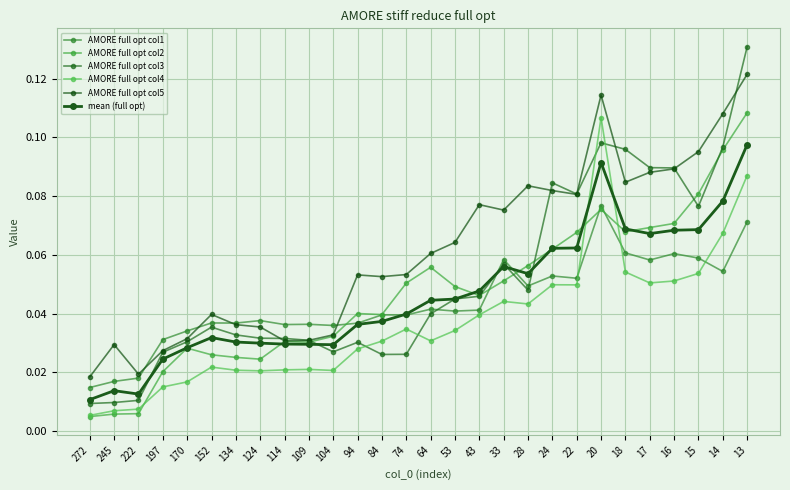

Reading left to right, what are all the values shown in this chart?

AMORE full opt col1: 0.0	0.0	0.0	0.0	0.0	0.0	0.0	0.0	0.0	0.0	0.0	0.0	0.0	0.0	0.0	0.0	0.0	0.1	0.0	0.1	0.1	0.1	0.1	0.1	0.1	0.1	0.1	0.1
AMORE full opt col2: 0.0	0.0	0.0	0.0	0.0	0.0	0.0	0.0	0.0	0.0	0.0	0.0	0.0	0.1	0.1	0.0	0.0	0.1	0.1	0.1	0.1	0.1	0.1	0.1	0.1	0.1	0.1	0.1
AMORE full opt col3: 0.0	0.0	0.0	0.0	0.0	0.0	0.0	0.0	0.0	0.0	0.0	0.0	0.0	0.0	0.0	0.0	0.0	0.1	0.0	0.1	0.1	0.1	0.1	0.1	0.1	0.1	0.1	0.1
AMORE full opt col4: 0.0	0.0	0.0	0.0	0.0	0.0	0.0	0.0	0.0	0.0	0.0	0.0	0.0	0.0	0.0	0.0	0.0	0.0	0.0	0.0	0.0	0.1	0.1	0.1	0.1	0.1	0.1	0.1
AMORE full opt col5: 0.0	0.0	0.0	0.0	0.0	0.0	0.0	0.0	0.0	0.0	0.0	0.1	0.1	0.1	0.1	0.1	0.1	0.1	0.1	0.1	0.1	0.1	0.1	0.1	0.1	0.1	0.1	0.1
mean (full opt): 0.0	0.0	0.0	0.0	0.0	0.0	0.0	0.0	0.0	0.0	0.0	0.0	0.0	0.0	0.0	0.0	0.0	0.1	0.1	0.1	0.1	0.1	0.1	0.1	0.1	0.1	0.1	0.1